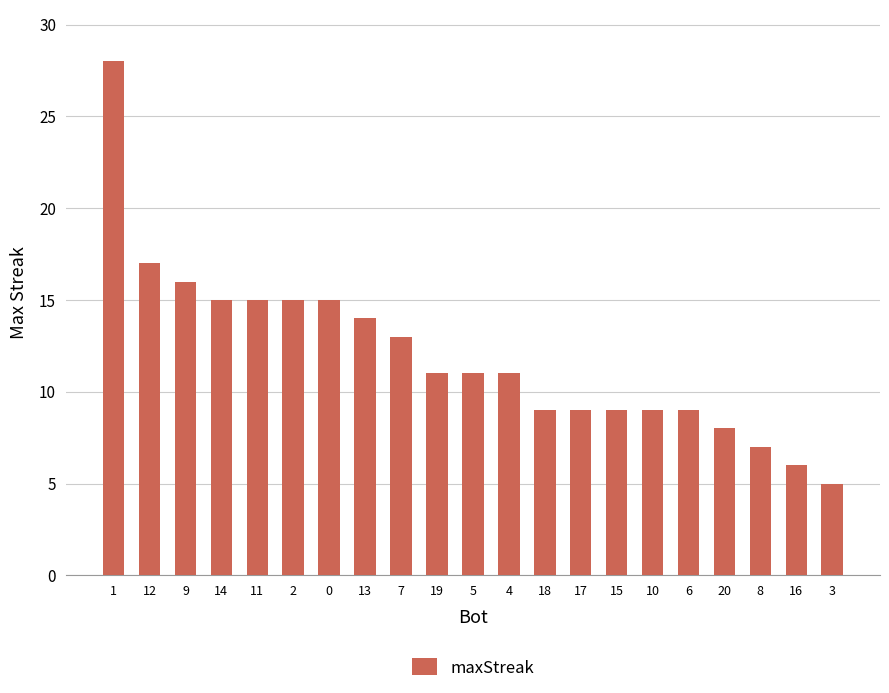

Reading left to right, list all the values displayed in this chart.

28	17	16	15	15	15	15	14	13	11	11	11	9	9	9	9	9	8	7	6	5